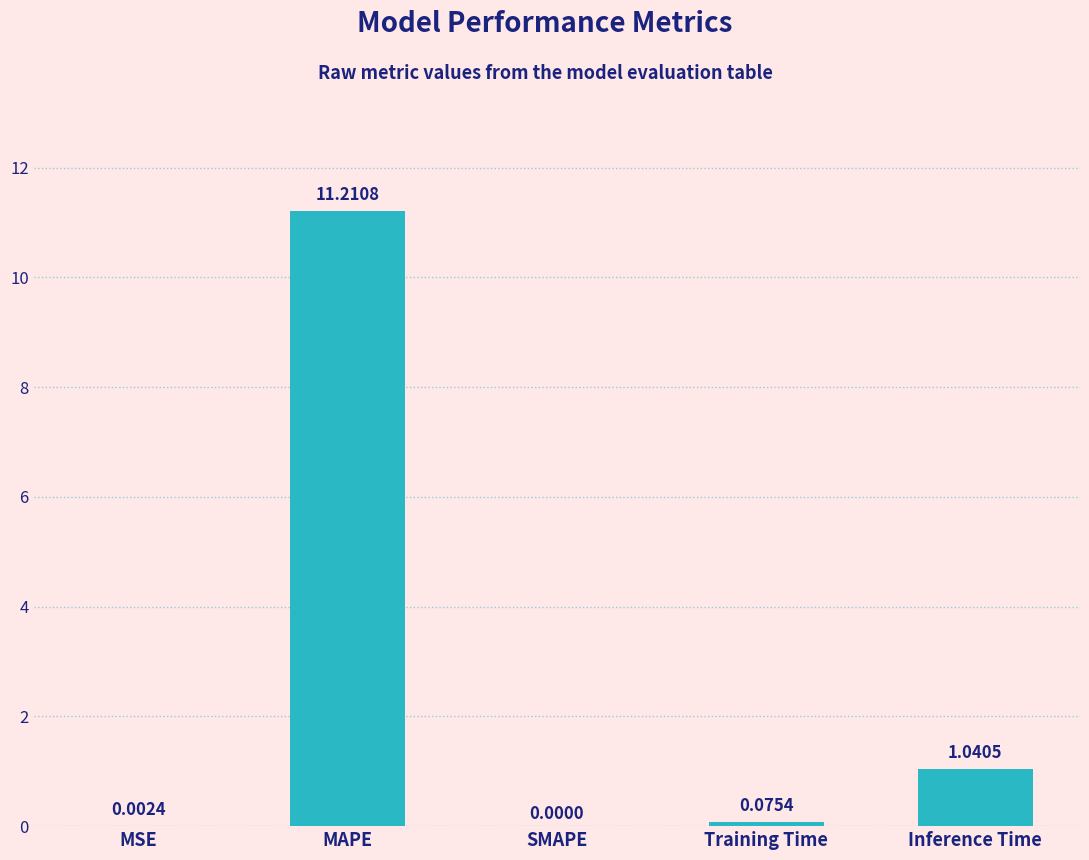

What is the sum of all values?

12.3